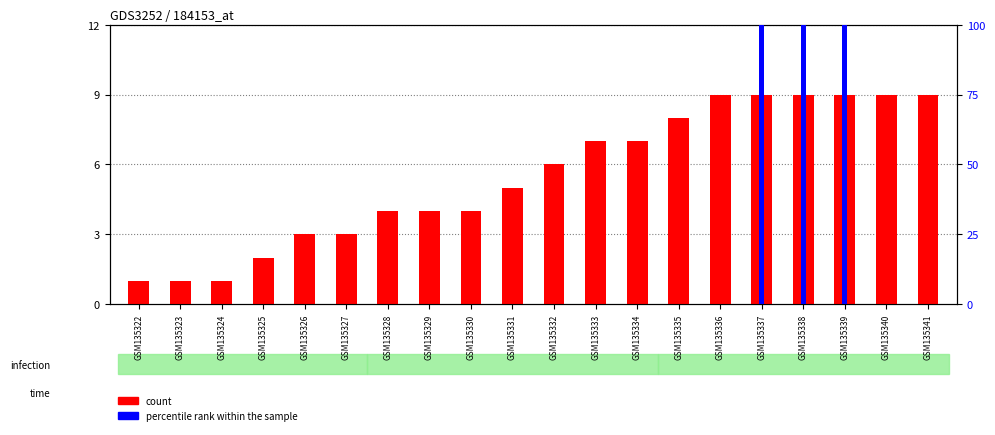

What is the difference between the maximum and minimum values in the count series?

8